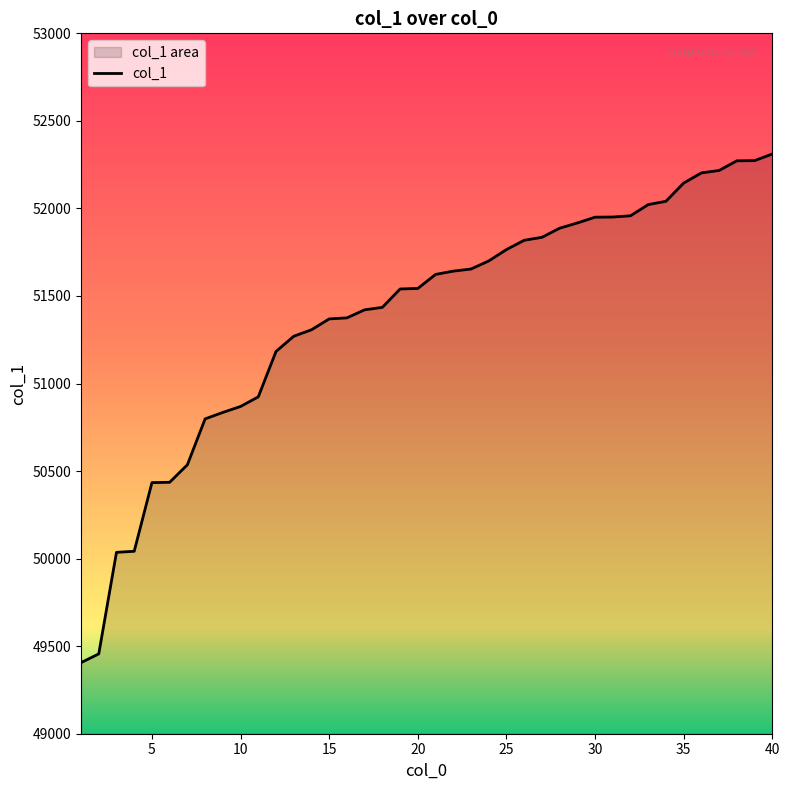

What value does the data have at 15, to the nearest 50?

51350